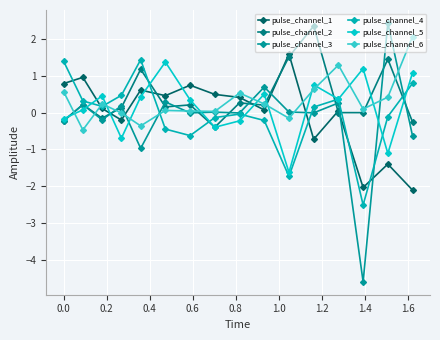

What is the smallest value displayed?

-4.6